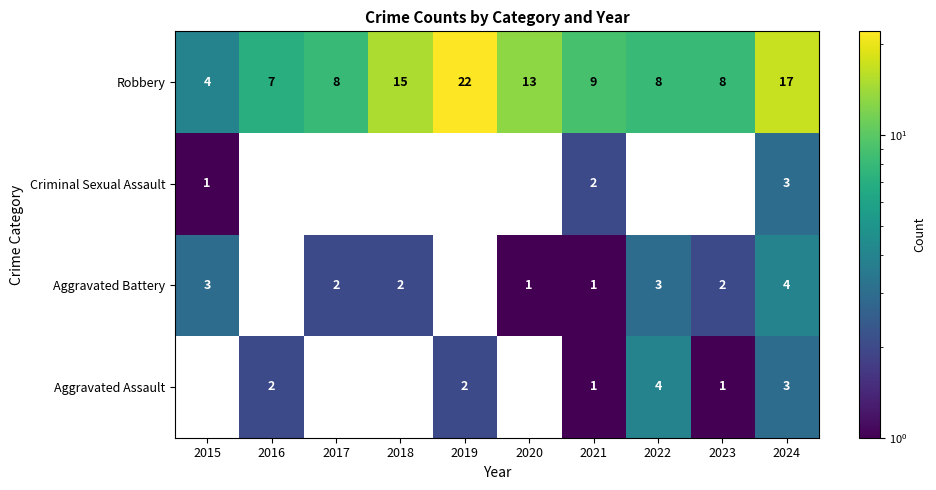

True or false: Robbery has a value of 5 at 2020.

False